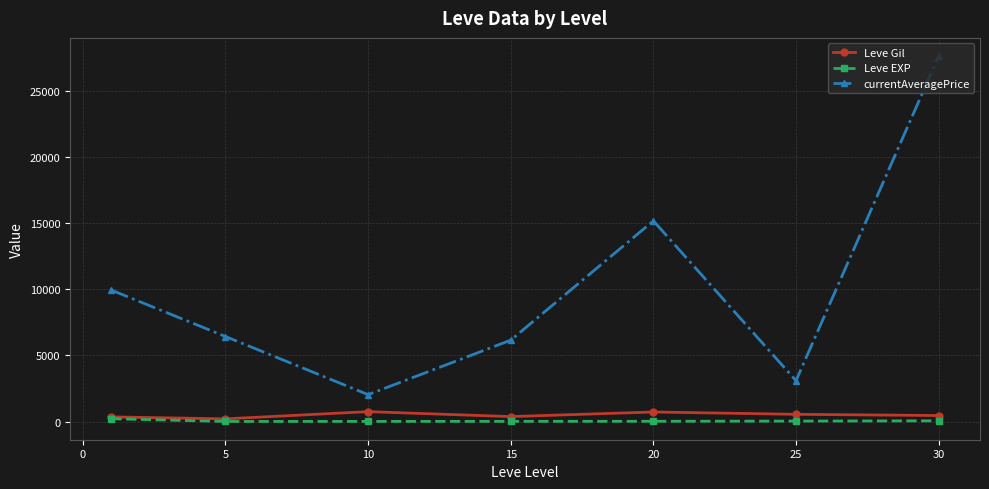

What is the value of the Leve Gil point at the 3rd from the left?

746.7